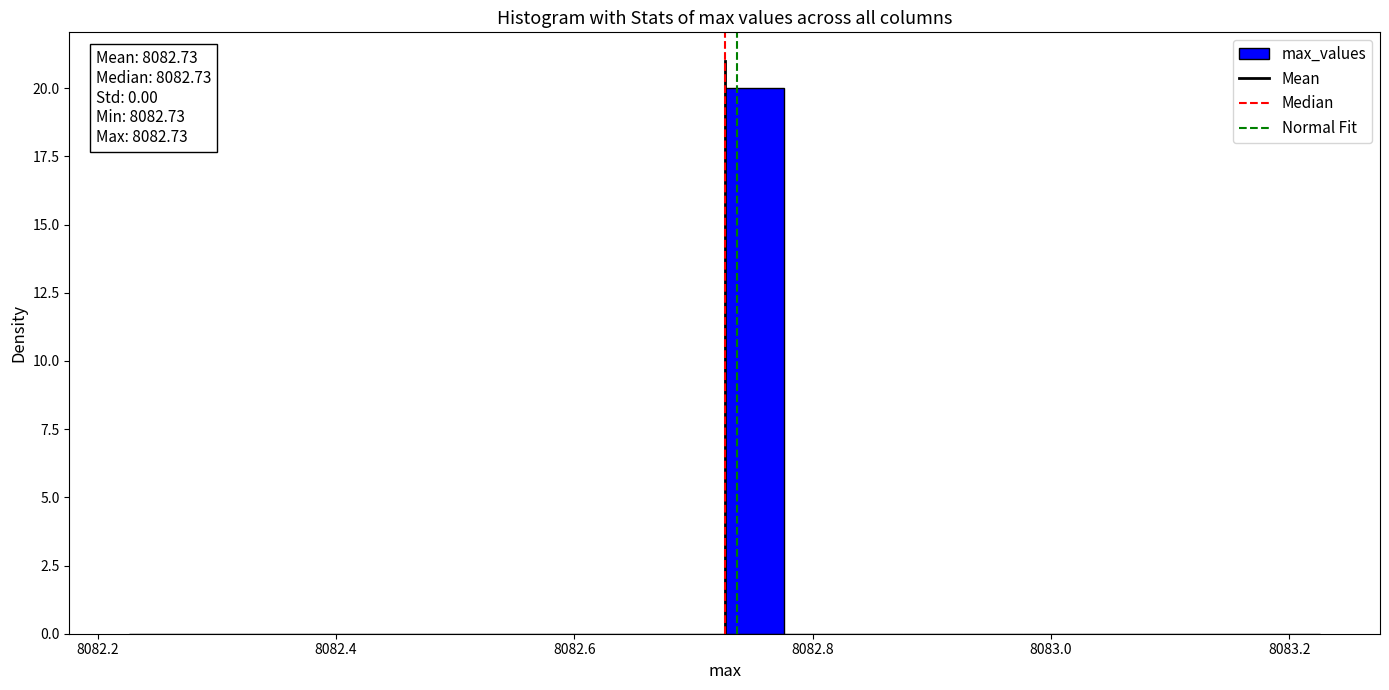

Around what value on the x-axis is the tallest bar? Give the approximate position of its centre, as read against the axis.

8082.76